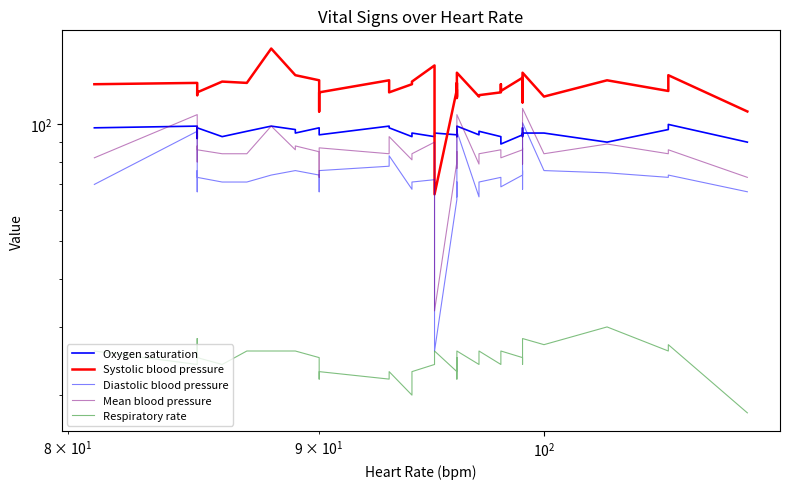

What are all the series names shown in the legend?

Oxygen saturation, Systolic blood pressure, Diastolic blood pressure, Mean blood pressure, Respiratory rate